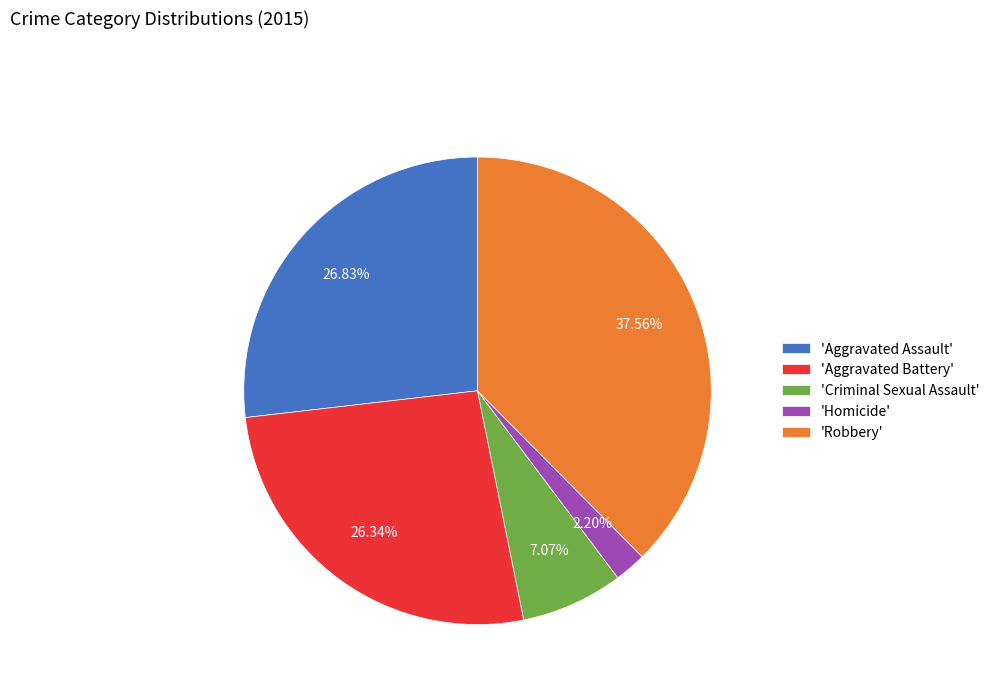

Count the number of slices in the pie.

5